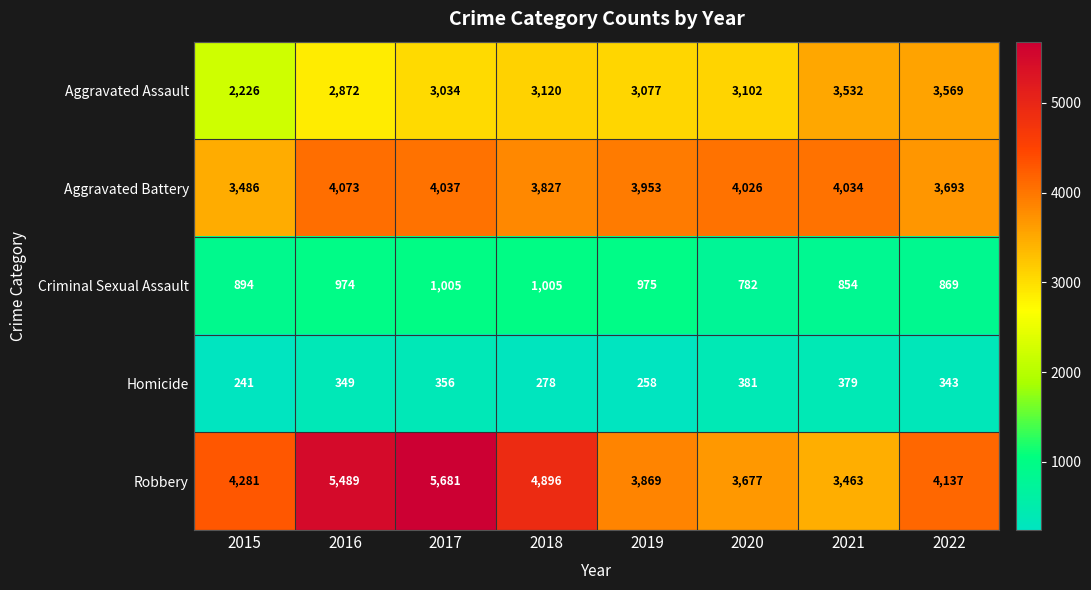

What is the difference between the Aggravated Assault values at 2015 and 2018?

894